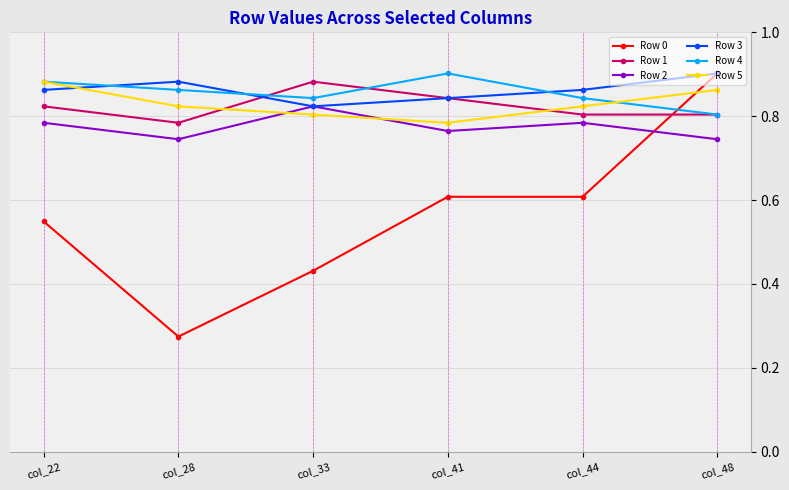

What is the difference between the maximum and minimum values in the Row 4 series?

0.1